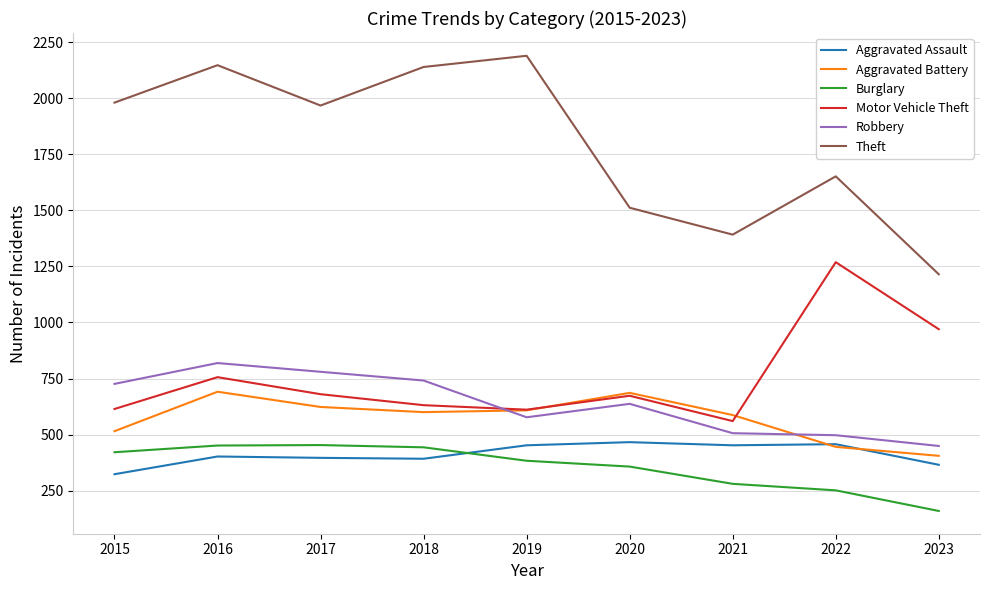

True or false: Burglary has a value of 150 at 2018.

False